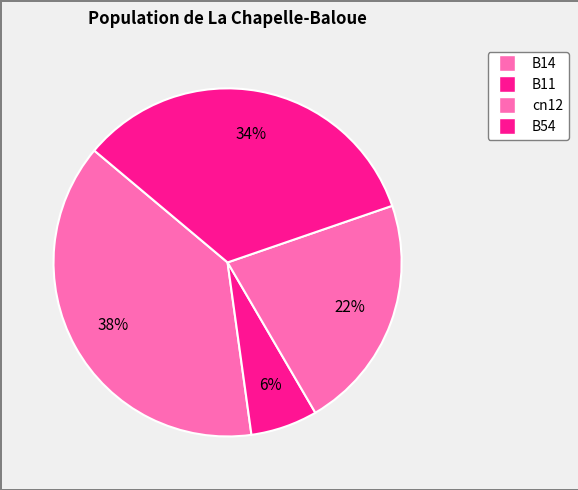

Count the number of slices in the pie.

4